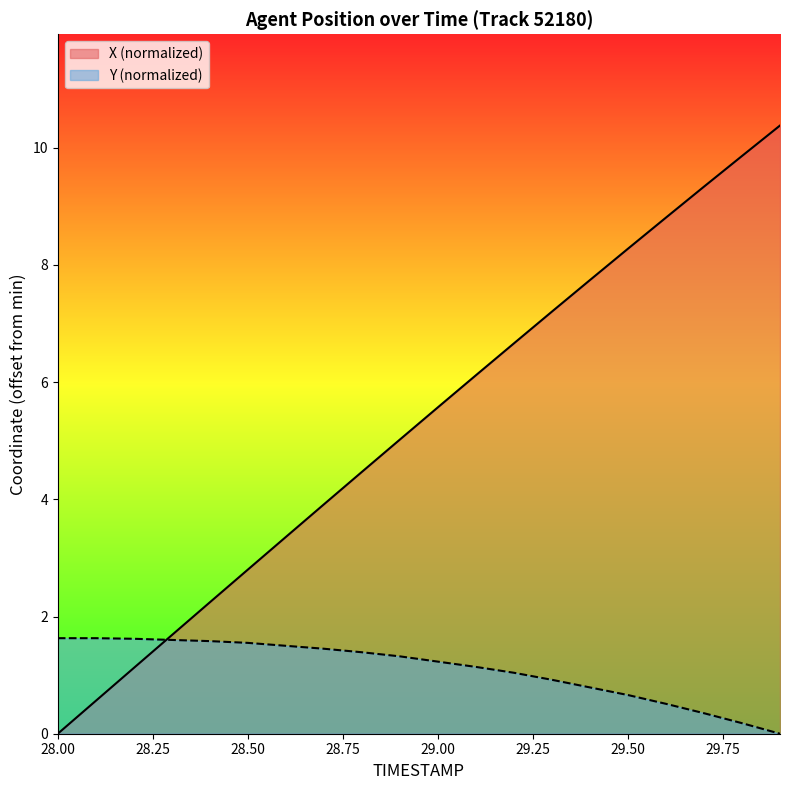

True or false: X has a value of 1.7 at 28.3.

True